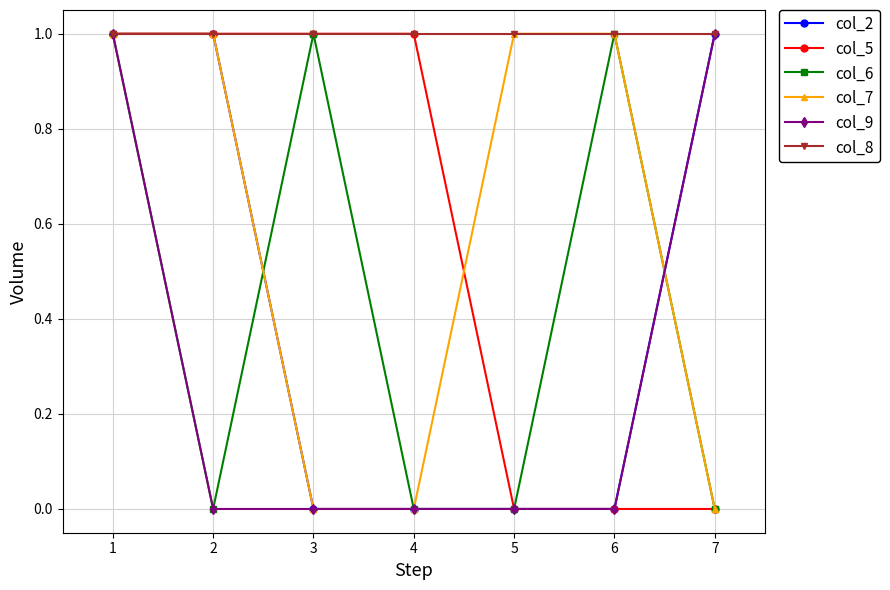

Which series ends up on top after the final intersection of col_9 and col_7?

col_9